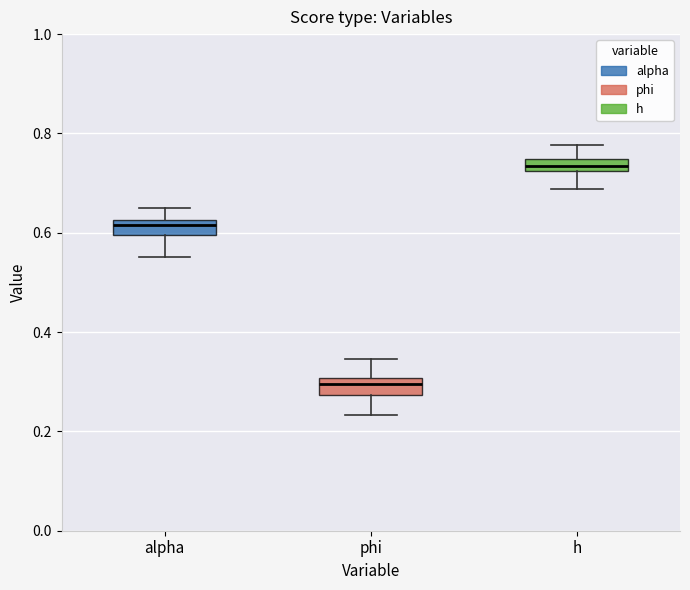

Which box's median line is the highest?

h